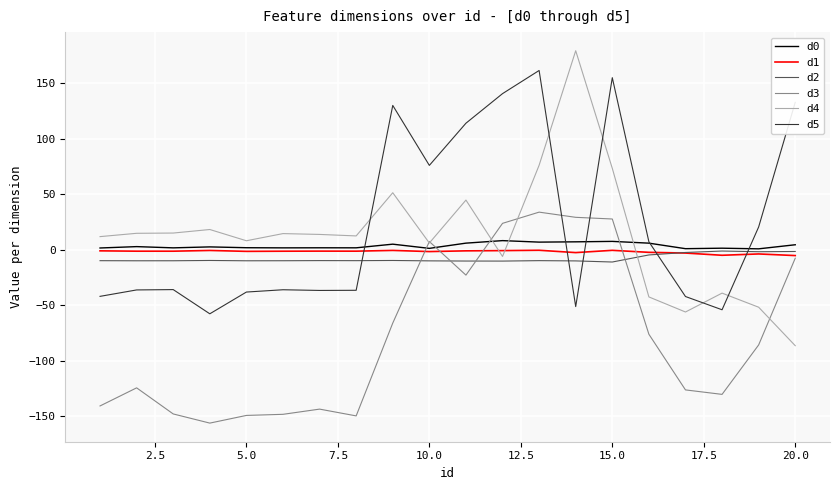

What is the highest value of the d0 series?

8.3